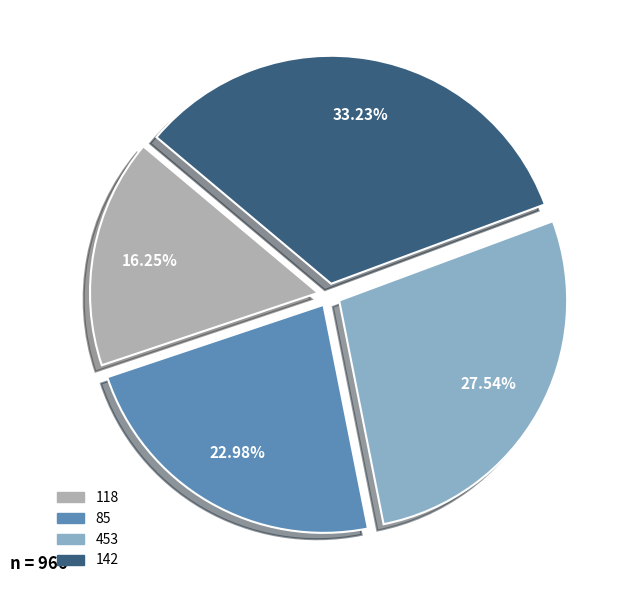

Is it true that 142 is 21% of the pie?

False